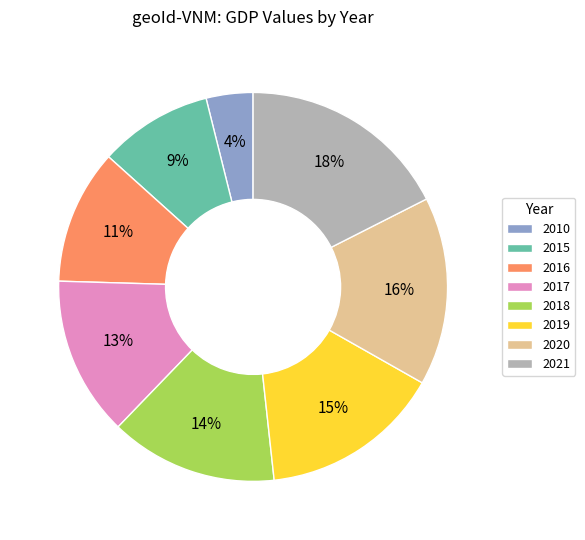

What is the smallest slice in the pie chart?

2010